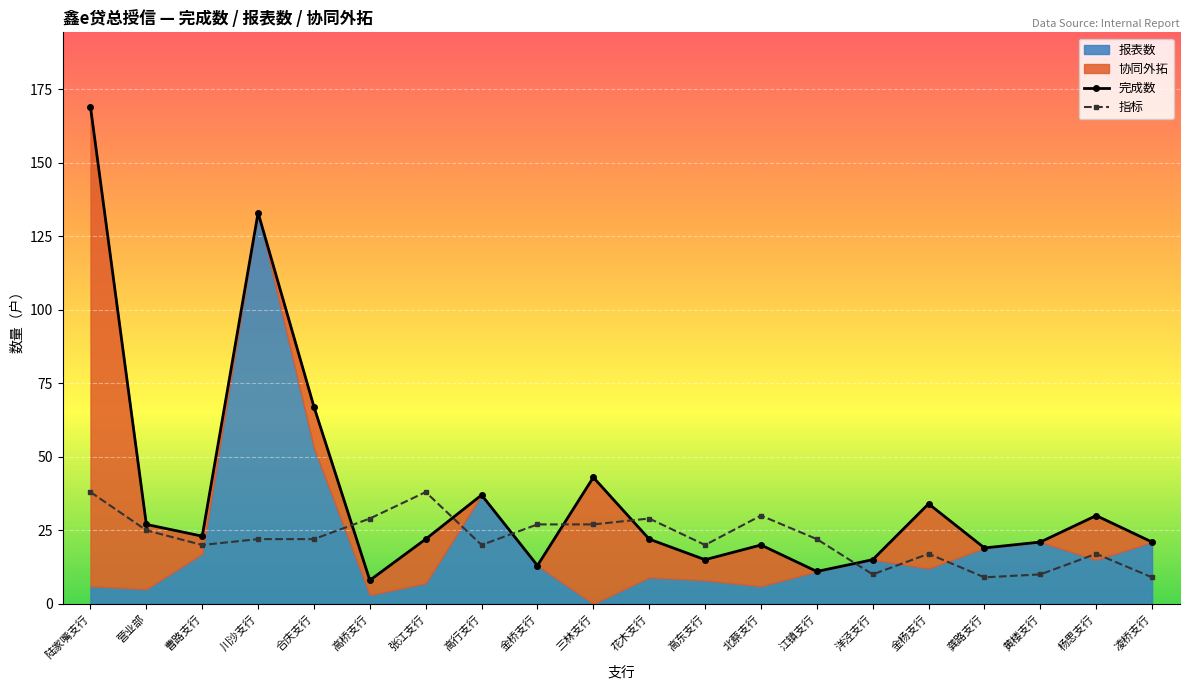

What is the highest value of the 指标 series?

38